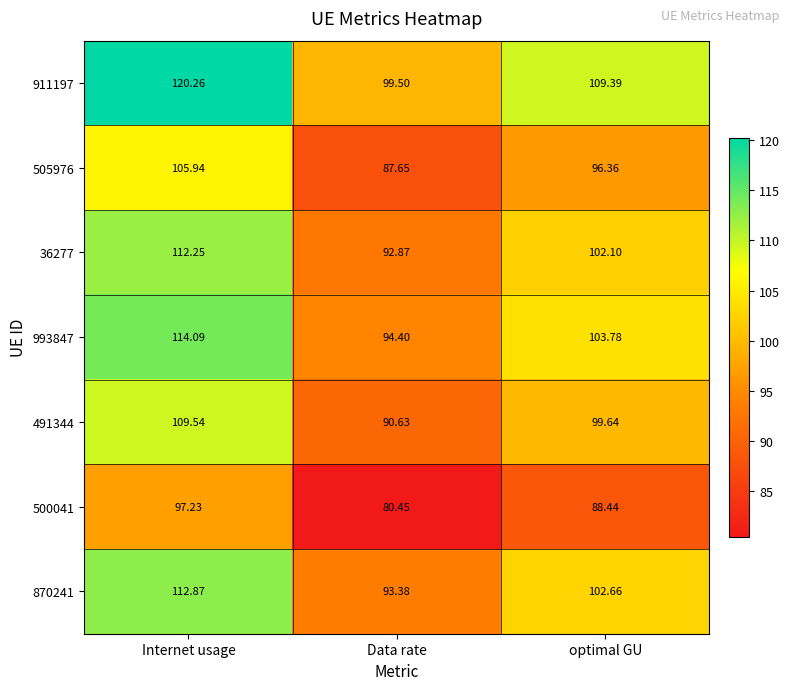

At which category is the sum across all series the highest?

Internet usage